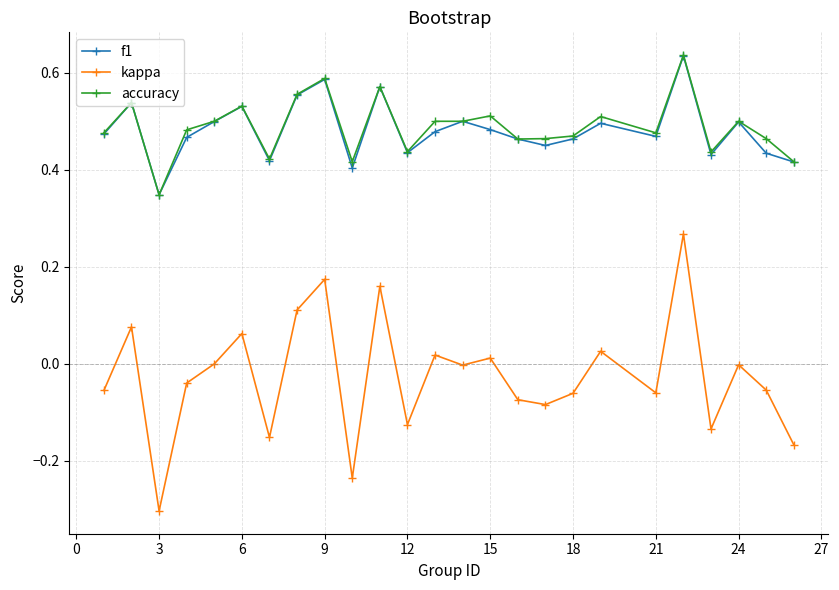

How many distinct data groups are displayed?

3